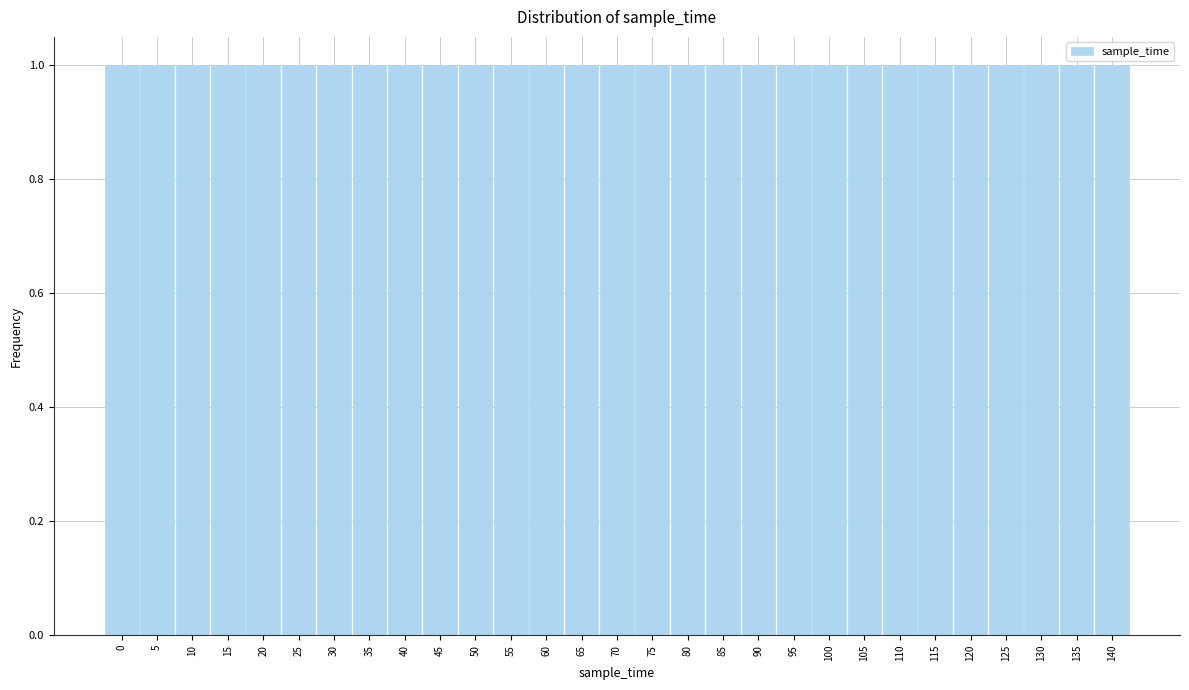

Reading left to right, list every bar in this chart as the range it spans on the x-axis followed by its height. The values are not printed on the chart, so give them approximately, as read against the axis.

-2.5 to 2.5: 1
2.5 to 7.5: 1
7.5 to 12.5: 1
12.5 to 17.5: 1
17.5 to 22.5: 1
22.5 to 27.5: 1
27.5 to 32.5: 1
32.5 to 37.5: 1
37.5 to 42.5: 1
42.5 to 47.5: 1
47.5 to 52.5: 1
52.5 to 57.5: 1
57.5 to 62.5: 1
62.5 to 67.5: 1
67.5 to 72.5: 1
72.5 to 77.5: 1
77.5 to 82.5: 1
82.5 to 87.5: 1
87.5 to 92.5: 1
92.5 to 97.5: 1
97.5 to 102.5: 1
102.5 to 107.5: 1
107.5 to 112.5: 1
112.5 to 117.5: 1
117.5 to 122.5: 1
122.5 to 127.5: 1
127.5 to 132.5: 1
132.5 to 137.5: 1
137.5 to 142.5: 1